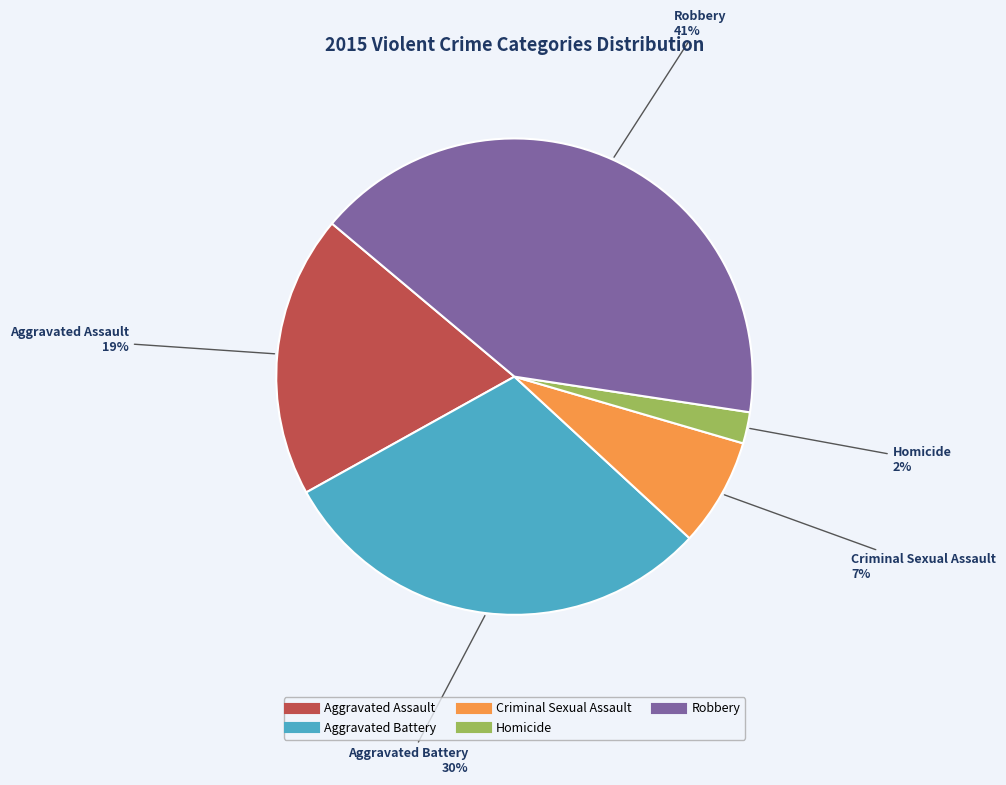

Count the number of slices in the pie.

5